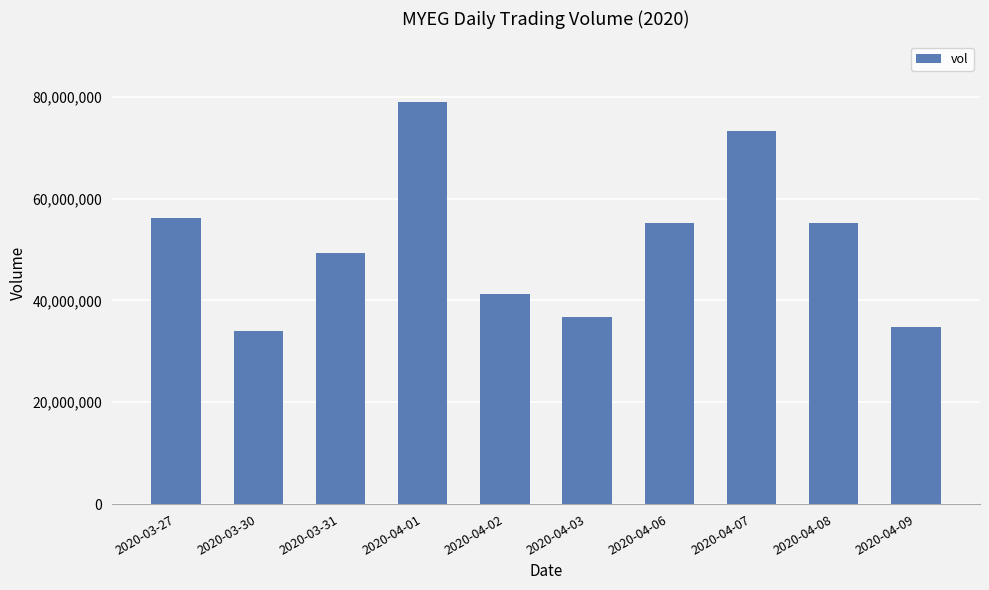

How many bars are there in total?

10